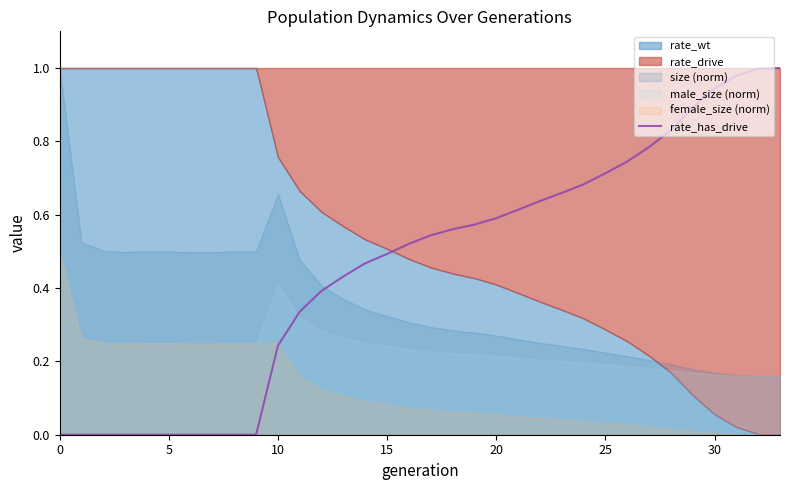

How many values are above zero?

24